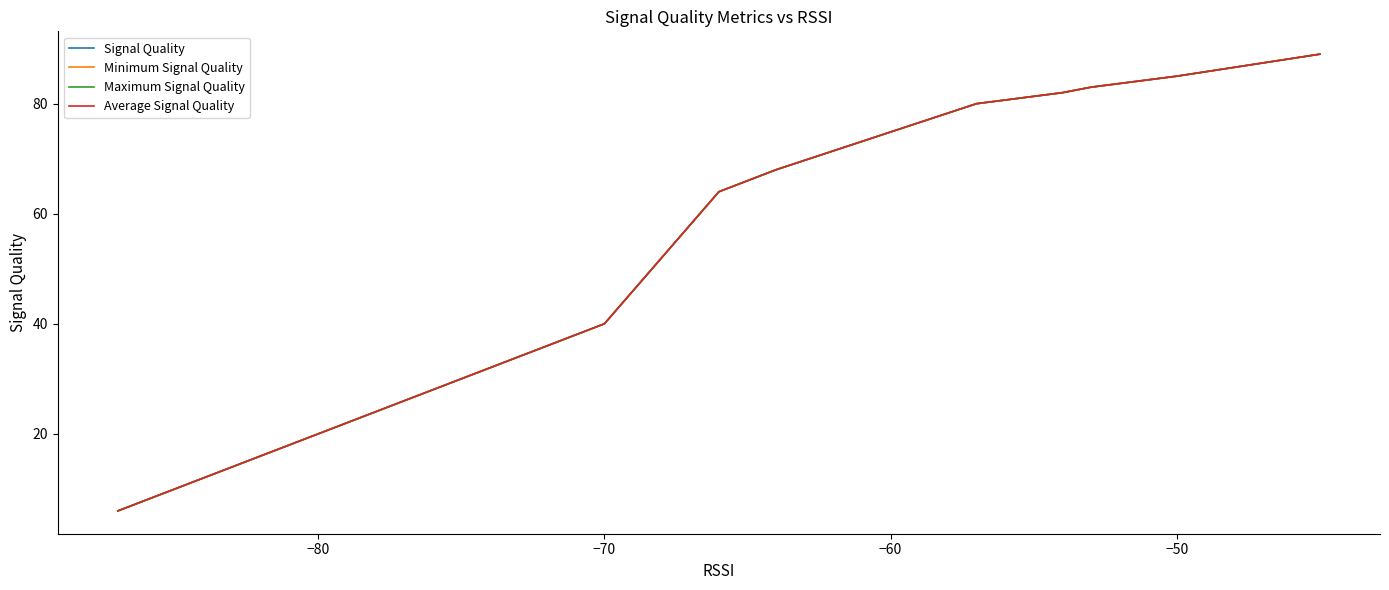

The Minimum Signal Quality series shows 20 at −80. True or false?

True